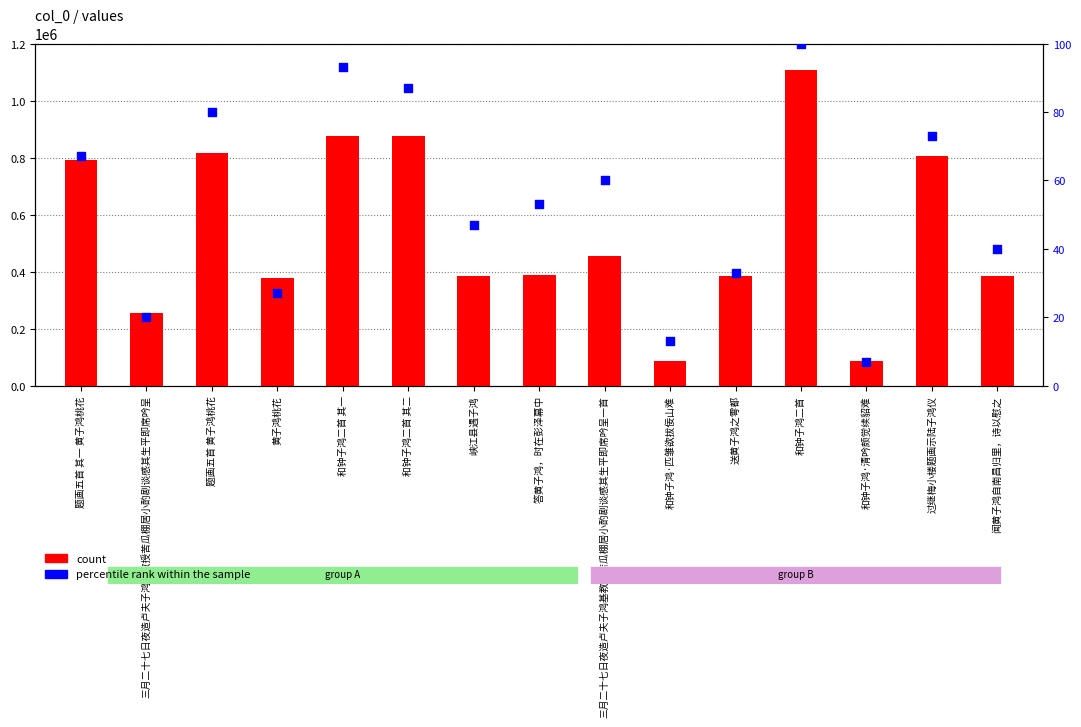

What is the total value across all series at 和钟子鸿·匹雏欲拔佞山难?

87737